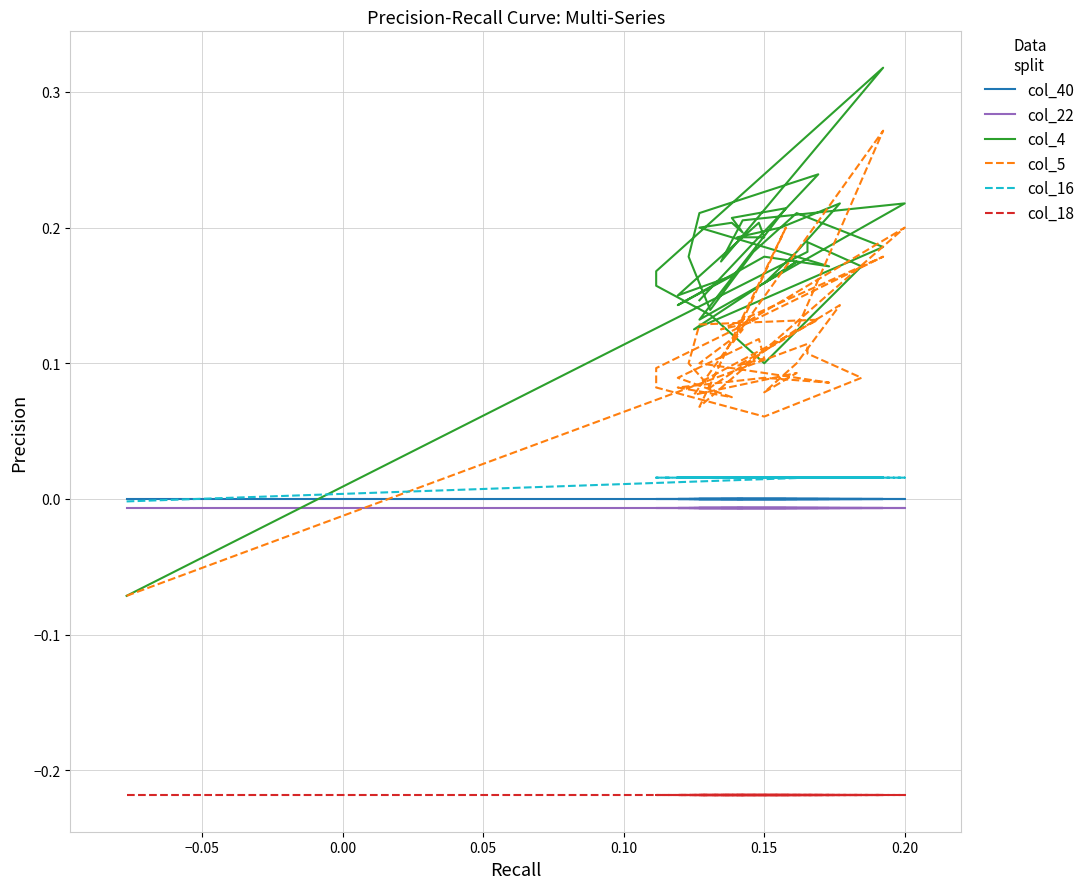

Reading left to right, list all the values displayed in this chart.

col_40: 0.0	0.0	0.0	0.0	0.0	0.0	0.0	0.0	0.0	0.0	0.0	0.0	0.0	0.0	0.0	0.0	0.0	0.0	0.0	0.0	0.0	0.0	0.0	0.0	0.0	0.0	0.0	0.0	0.0	0.0	0.0	0.0	0.0	0.0	0.0	0.0	0.0	0.0	0.0	0.0
col_22: -0.0	-0.0	-0.0	-0.0	-0.0	-0.0	-0.0	-0.0	-0.0	-0.0	-0.0	-0.0	-0.0	-0.0	-0.0	-0.0	-0.0	-0.0	-0.0	-0.0	-0.0	-0.0	-0.0	-0.0	-0.0	-0.0	-0.0	-0.0	-0.0	-0.0	-0.0	-0.0	-0.0	-0.0	-0.0	-0.0	-0.0	-0.0	-0.0	-0.0
col_4: -0.1	0.2	0.2	0.2	0.1	0.1	0.2	0.2	0.3	0.2	0.2	0.2	0.1	0.2	0.2	0.2	0.2	0.2	0.2	0.2	0.1	0.2	0.1	0.2	0.2	0.2	0.2	0.2	0.2	0.2	0.2	0.1	0.2	0.2	0.2	0.1	0.2	0.2	0.2	0.1
col_5: -0.1	0.1	0.1	0.1	0.1	0.1	0.1	0.1	0.2	0.1	0.1	0.2	0.1	0.2	0.1	0.1	0.1	0.1	0.1	0.1	0.1	0.1	0.1	0.1	0.1	0.1	0.1	0.1	0.1	0.1	0.1	0.1	0.3	0.1	0.1	0.1	0.1	0.1	0.1	0.1
col_16: -0.0	0.0	0.0	0.0	0.0	0.0	0.0	0.0	0.0	0.0	0.0	0.0	0.0	0.0	0.0	0.0	0.0	0.0	0.0	0.0	0.0	0.0	0.0	0.0	0.0	0.0	0.0	0.0	0.0	0.0	0.0	0.0	0.0	0.0	0.0	0.0	0.0	0.0	0.0	0.0
col_18: -0.2	-0.2	-0.2	-0.2	-0.2	-0.2	-0.2	-0.2	-0.2	-0.2	-0.2	-0.2	-0.2	-0.2	-0.2	-0.2	-0.2	-0.2	-0.2	-0.2	-0.2	-0.2	-0.2	-0.2	-0.2	-0.2	-0.2	-0.2	-0.2	-0.2	-0.2	-0.2	-0.2	-0.2	-0.2	-0.2	-0.2	-0.2	-0.2	-0.2